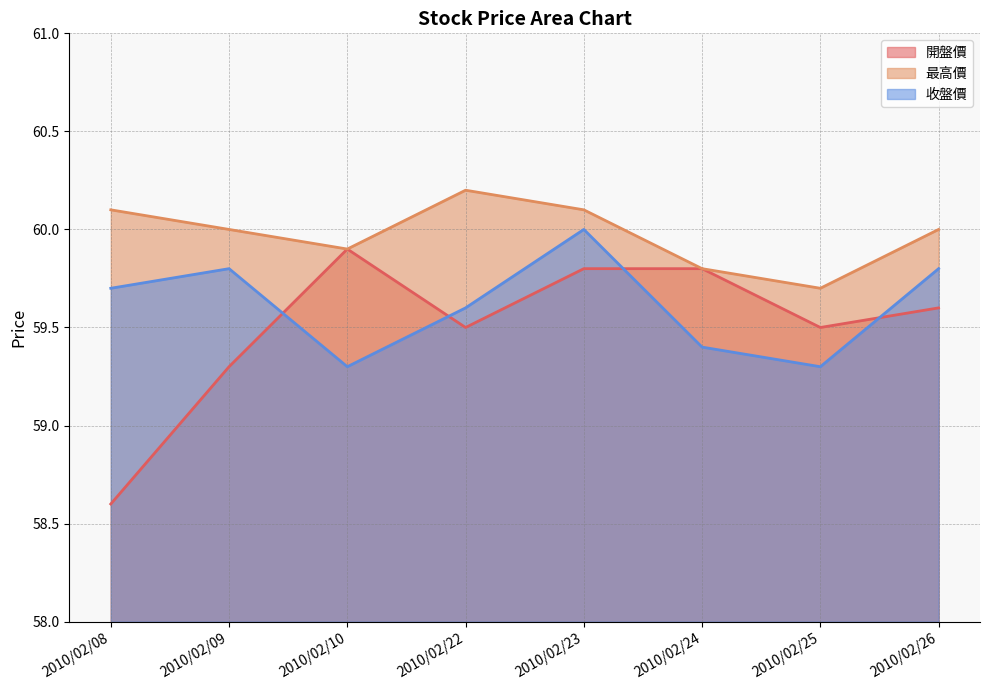

What are all the series names shown in the legend?

開盤價, 最高價, 收盤價